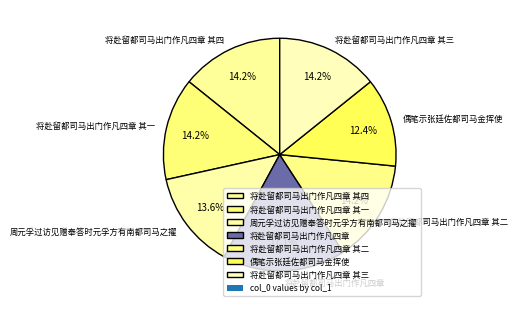

What percentage is the 将赴留都司马出门作凡四章 slice, to the nearest percent?

17%